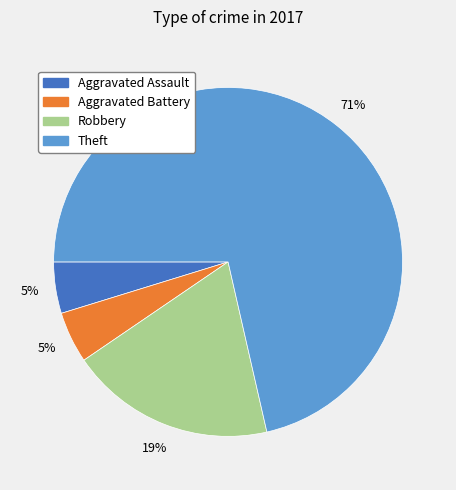

How many segments does this pie chart have?

4